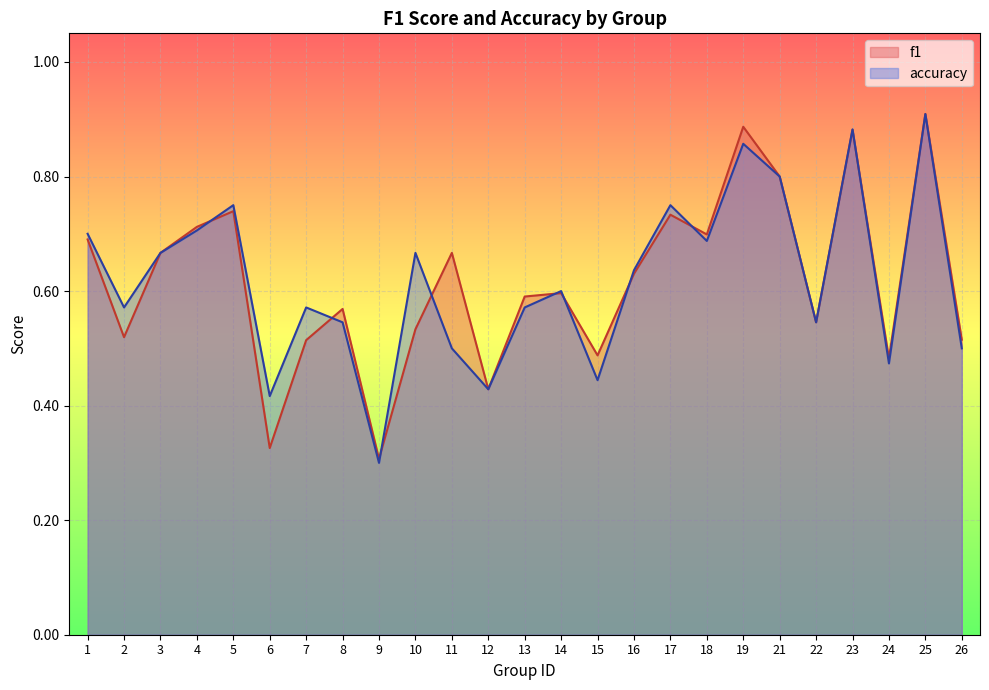

Which series has the largest total across all categories?

accuracy